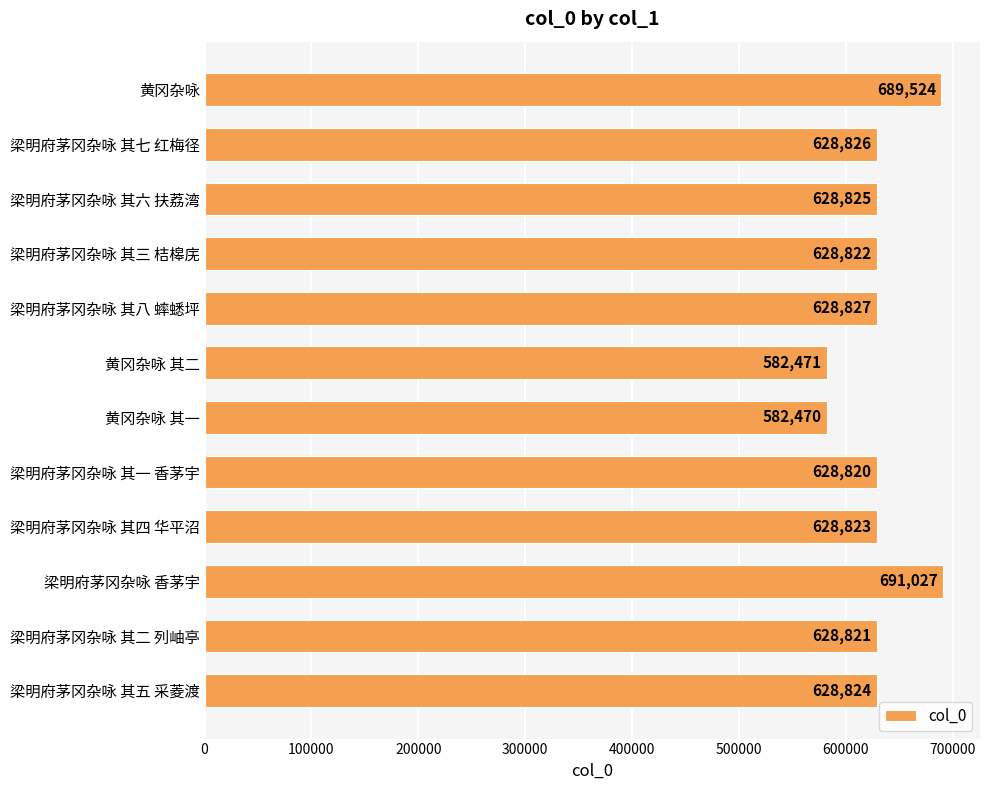

What is the difference between the maximum and second lowest values?

108556